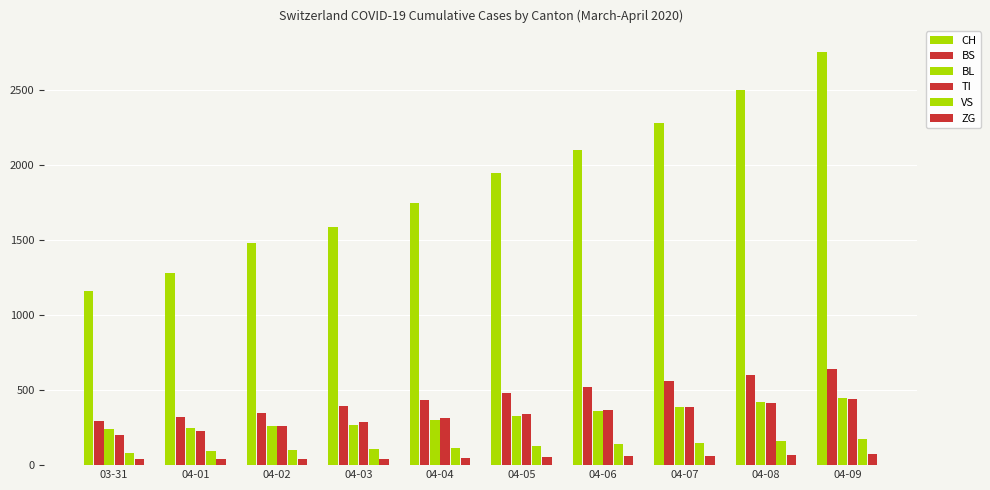

What is the value of the BS bar at the 6th from the left?

480